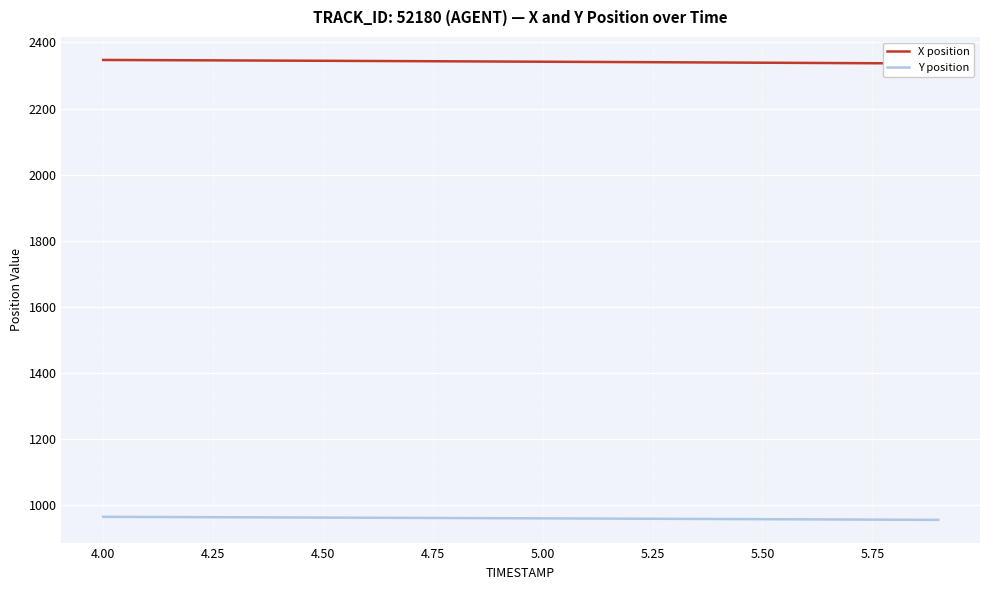

The value of Y position at 4.00 is 1736.6. True or false?

False